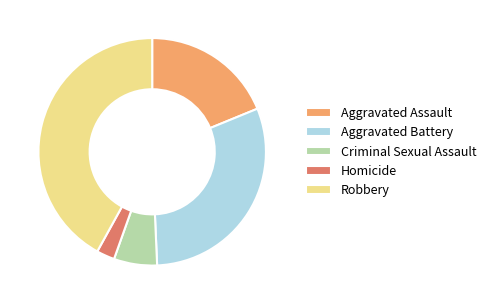

Is it true that Aggravated Battery is 30% of the pie?

True